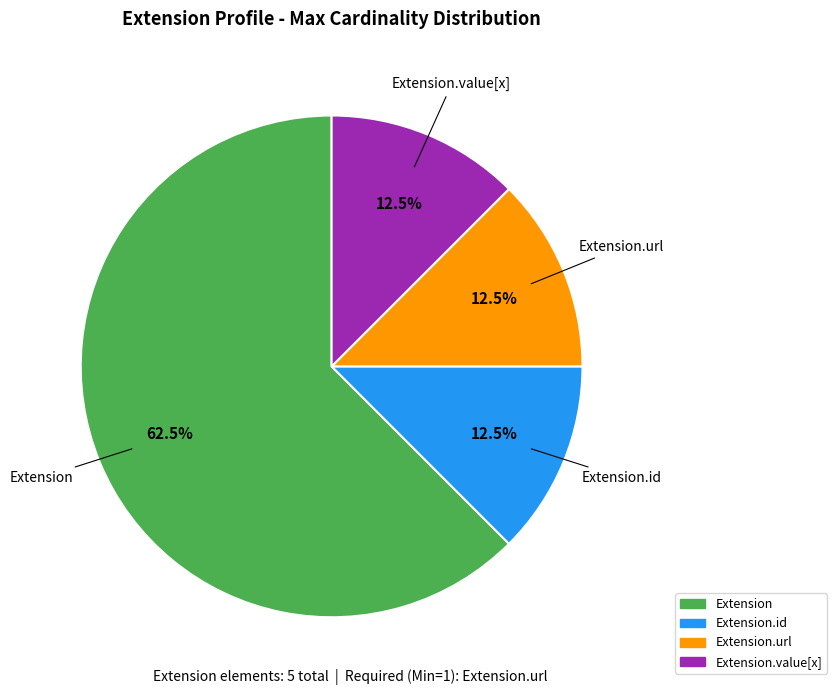

Is there any slice that represents more than half of the pie?

Yes